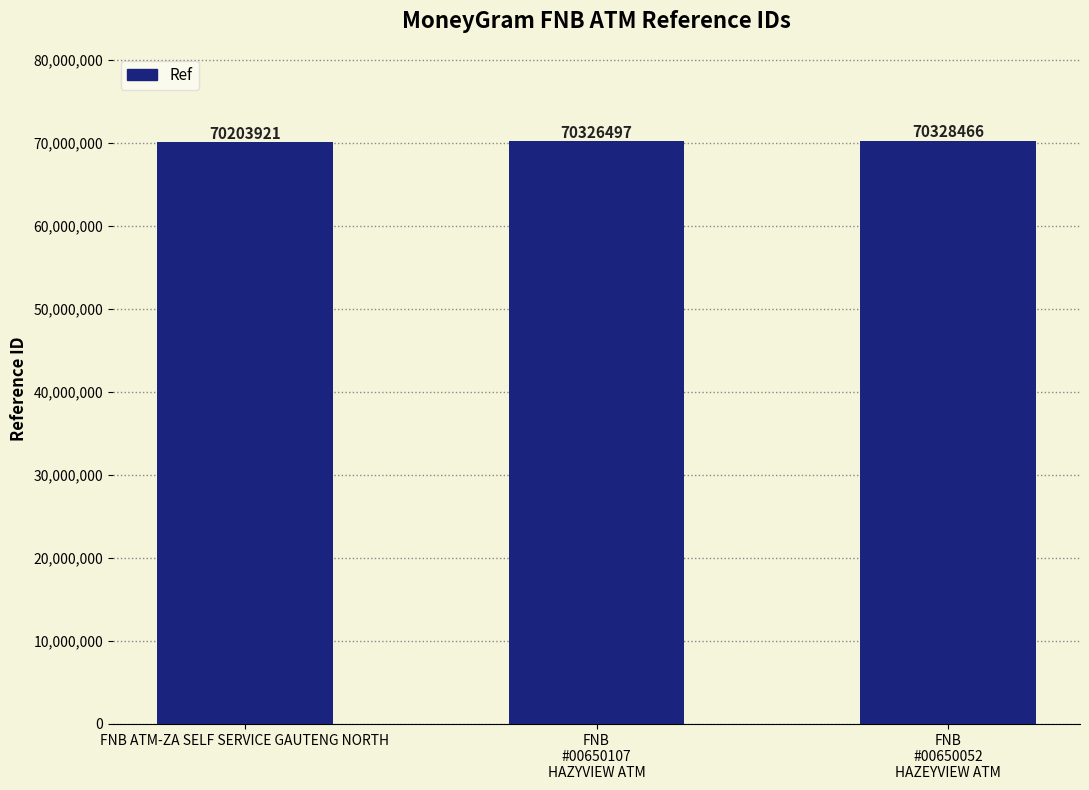

List the labels in order of value, largest first.

FNB
#00650052
HAZEYVIEW ATM, FNB
#00650107
HAZYVIEW ATM, FNB ATM-ZA SELF SERVICE GAUTENG NORTH